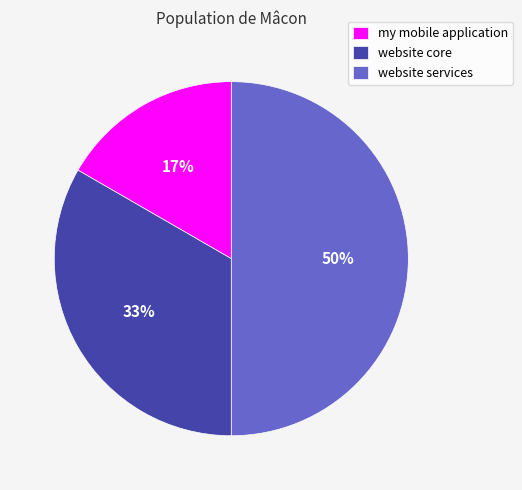

What is the largest slice in the pie chart?

website services